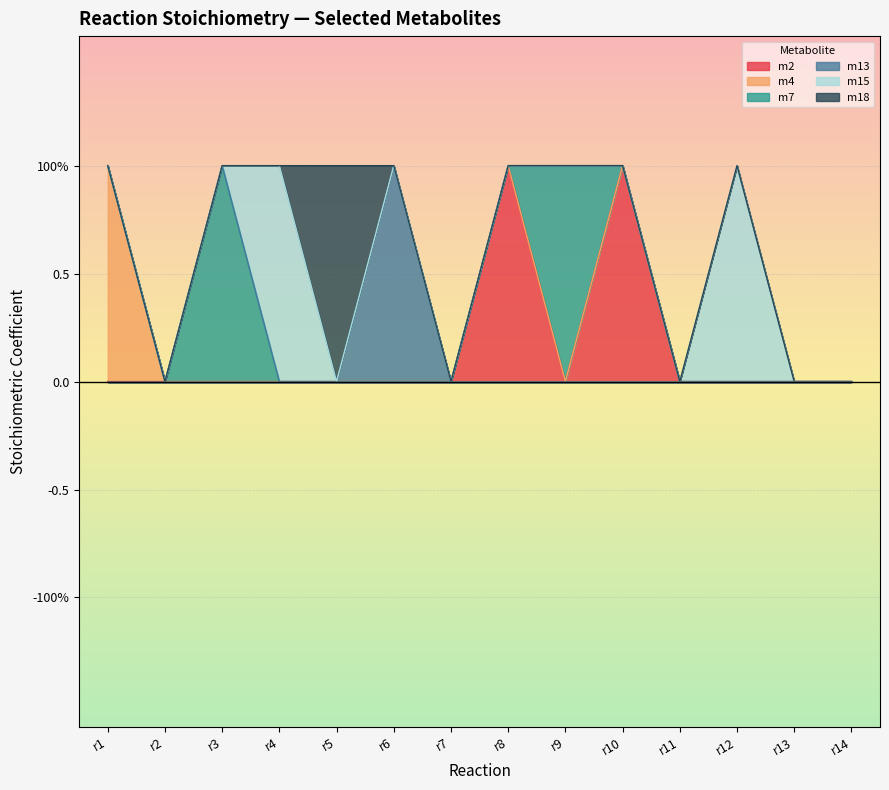

At how many categories does at least one series exceed 0?

9